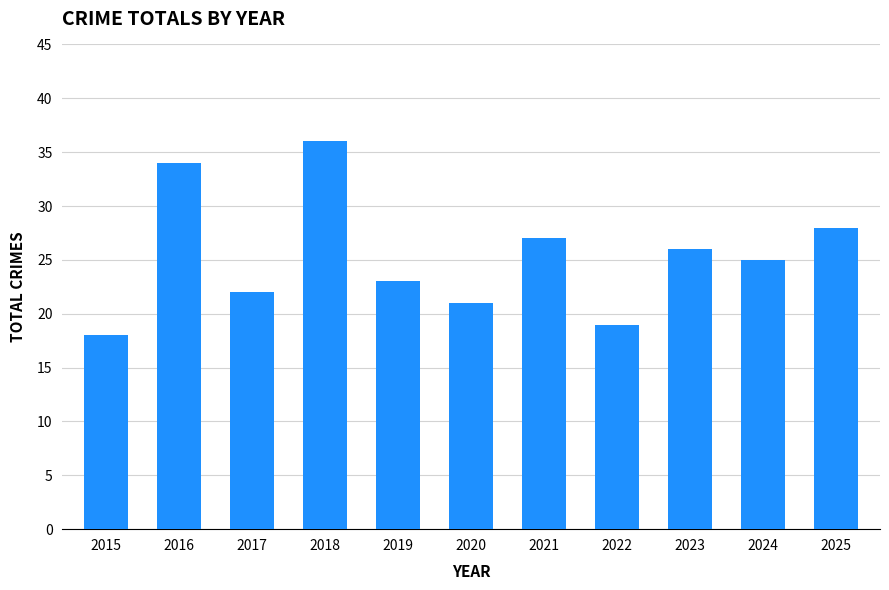

What is the difference between the values at 2018 and 2024?

11